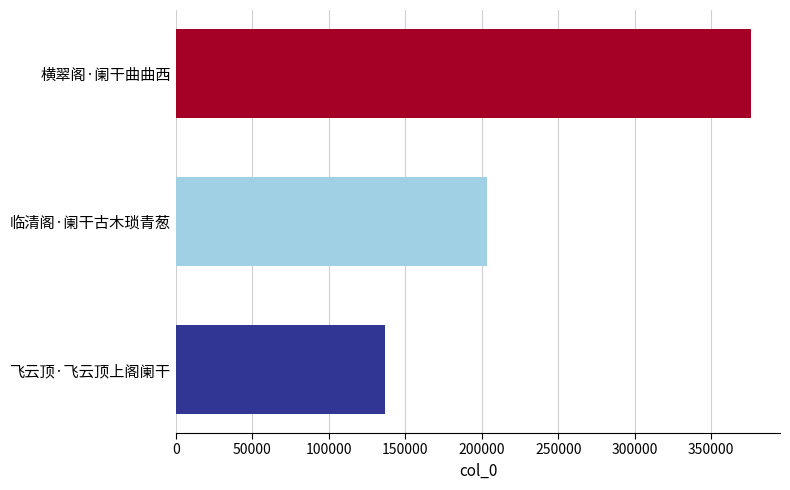

Rank the categories by value from lowest to highest.

飞云顶·飞云顶上阁阑干, 临清阁·阑干古木琐青葱, 横翠阁·阑干曲曲西